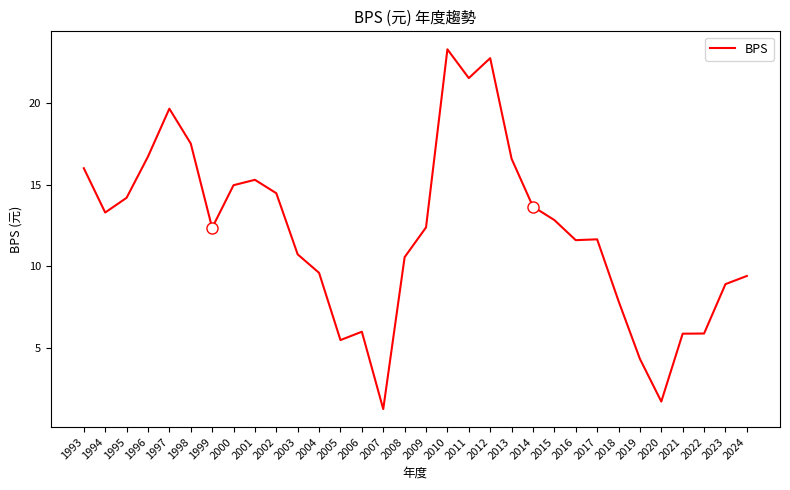

At which label does the data first exceed 12?

1993